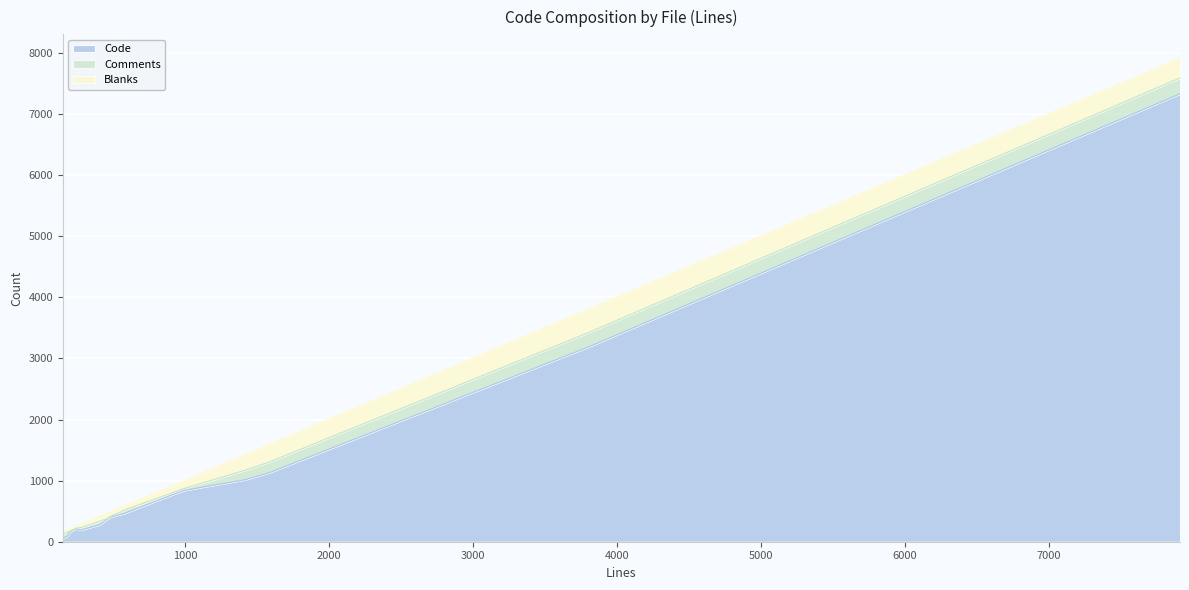

Does the chart display data point markers on the line(s)?

No